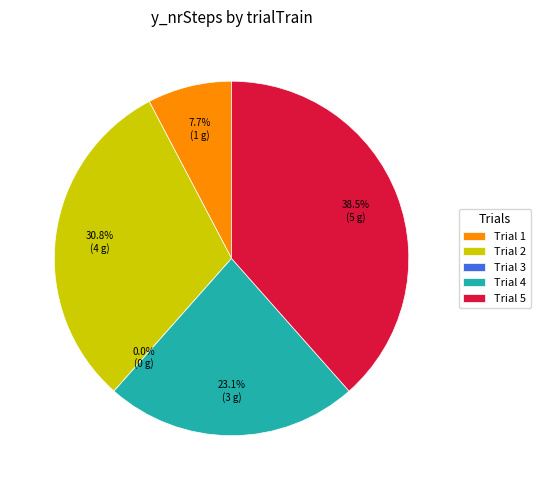

To the nearest percent, what is the combined percentage of 1 and 2?

38%